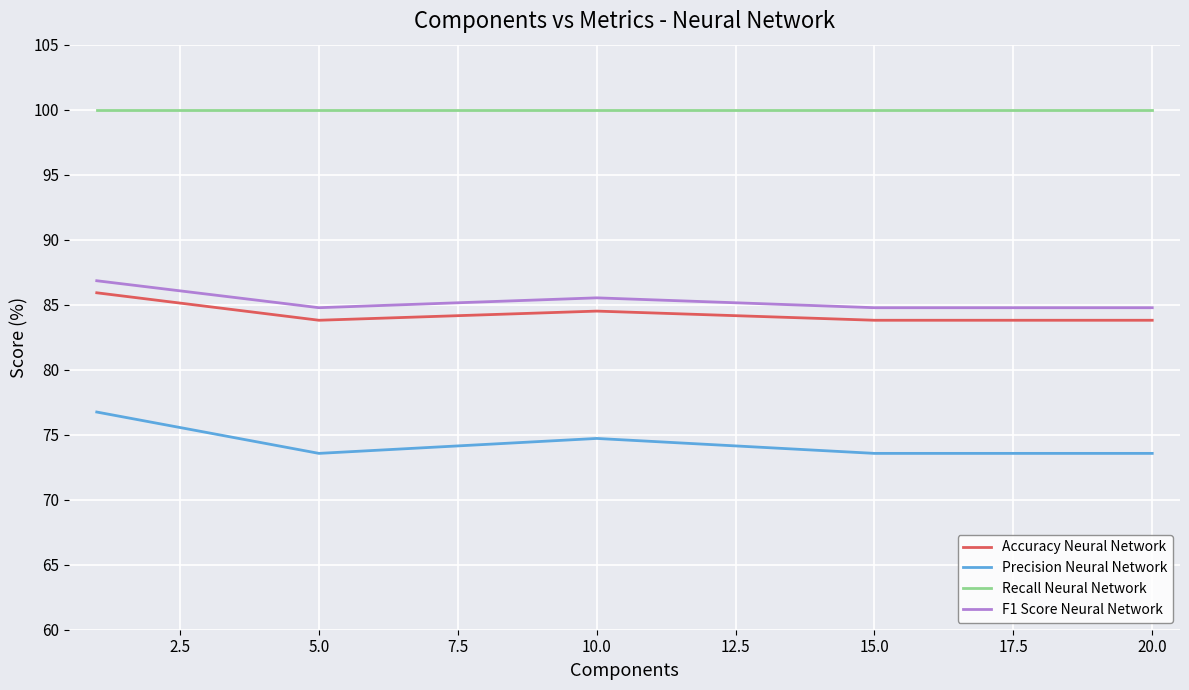

True or false: Recall Neural Network and F1 Score Neural Network intersect in this chart.

False